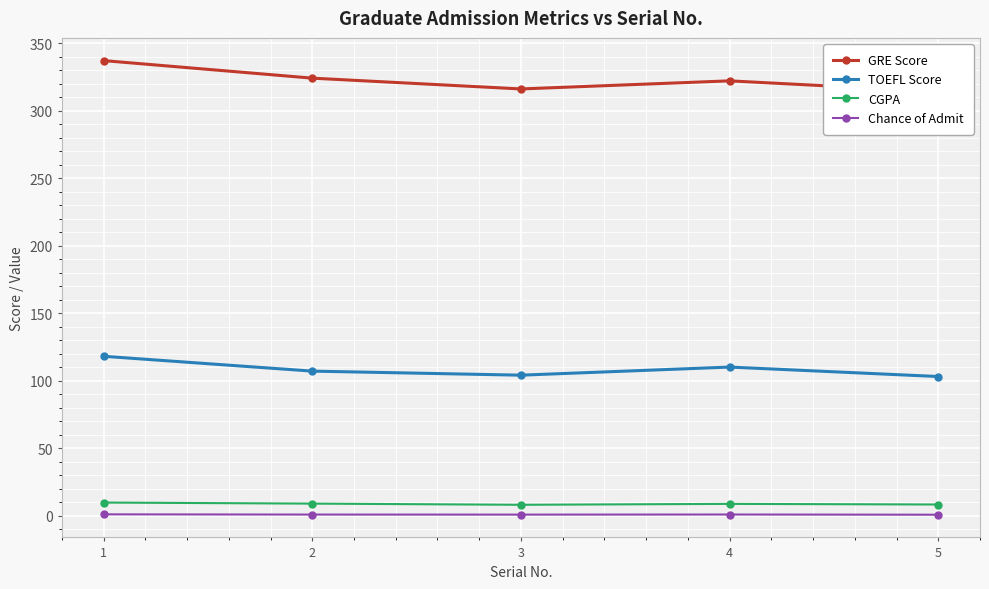

What is the maximum value for Chance of Admit?

0.9